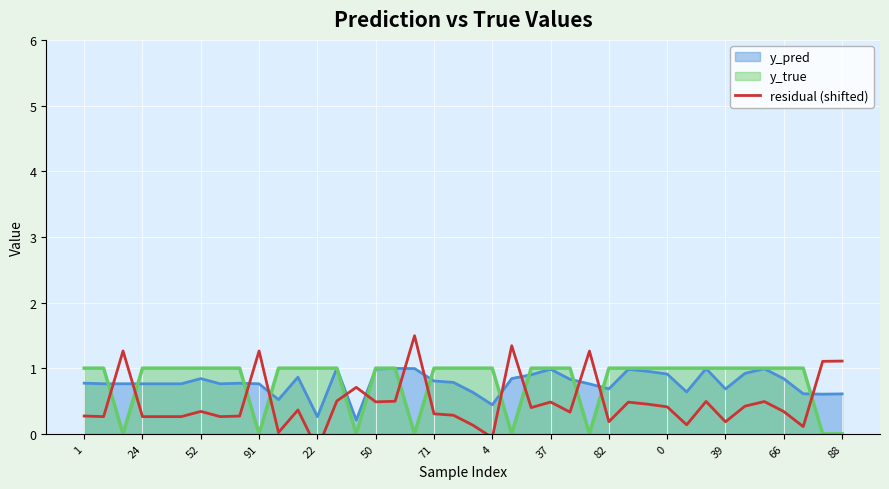

The value of y_true at 0 is 1.0. True or false?

True